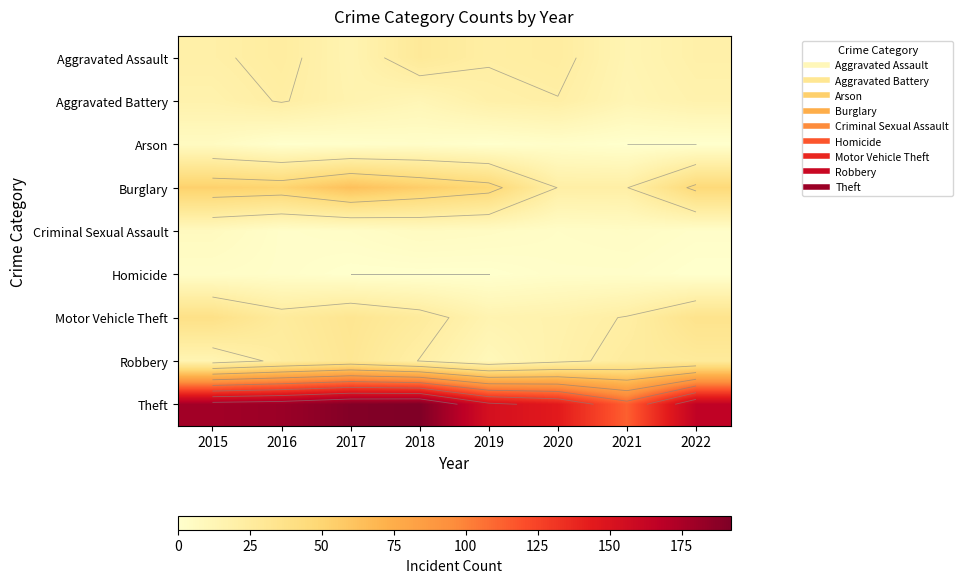

At 2015, list the series in order from largest to smallest.

Theft, Burglary, Motor Vehicle Theft, Aggravated Assault, Aggravated Battery, Robbery, Criminal Sexual Assault, Arson, Homicide